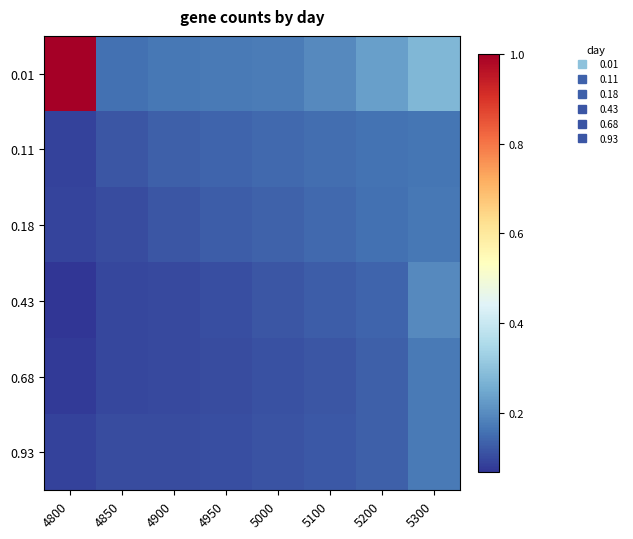

Reading left to right, list all the values displayed in this chart.

0.01: 4800=1.0	4850=0.2	4900=0.2	4950=0.2	5000=0.2	5100=0.2	5200=0.2	5300=0.3
0.11: 4800=0.1	4850=0.1	4900=0.1	4950=0.1	5000=0.1	5100=0.2	5200=0.2	5300=0.2
0.18: 4800=0.1	4850=0.1	4900=0.1	4950=0.1	5000=0.1	5100=0.1	5200=0.2	5300=0.2
0.43: 4800=0.1	4850=0.1	4900=0.1	4950=0.1	5000=0.1	5100=0.1	5200=0.1	5300=0.2
0.68: 4800=0.1	4850=0.1	4900=0.1	4950=0.1	5000=0.1	5100=0.1	5200=0.1	5300=0.2
0.93: 4800=0.1	4850=0.1	4900=0.1	4950=0.1	5000=0.1	5100=0.1	5200=0.1	5300=0.2